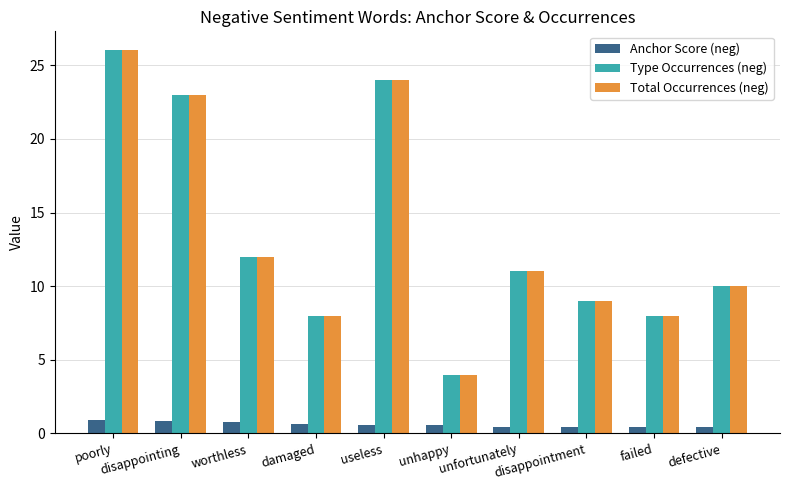

What is the sum of all Total Occurrences (neg) values?

135.0